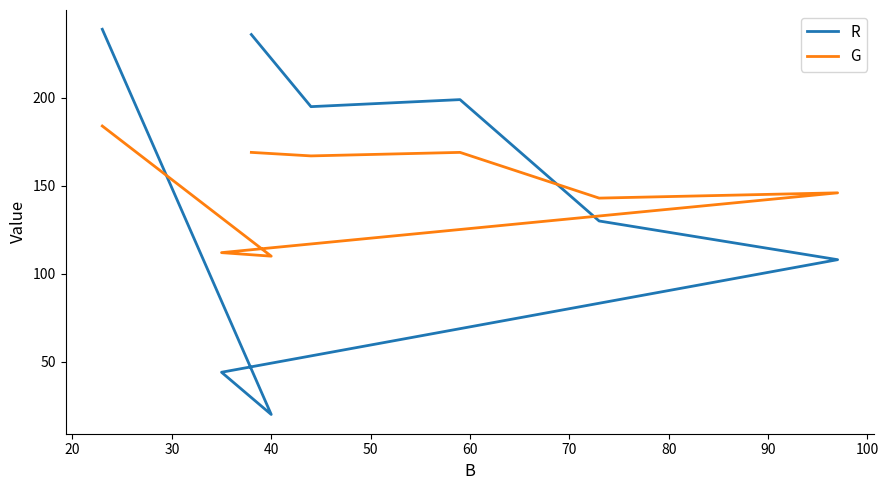

Rank the series at 30 from highest to lowest value.

R, G